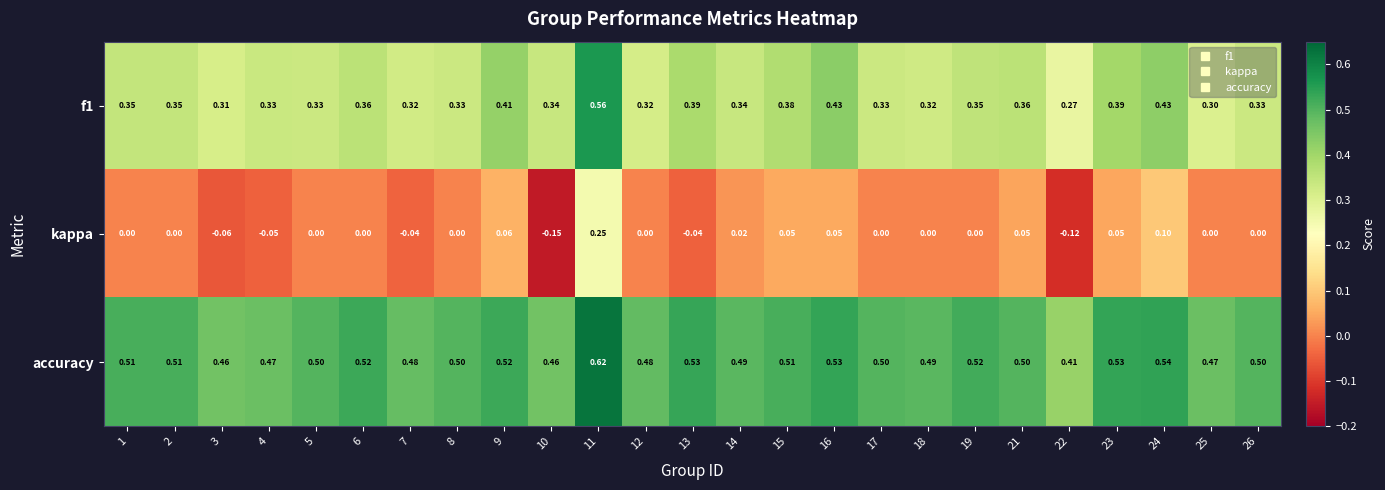

At which category is the sum across all series the highest?

11